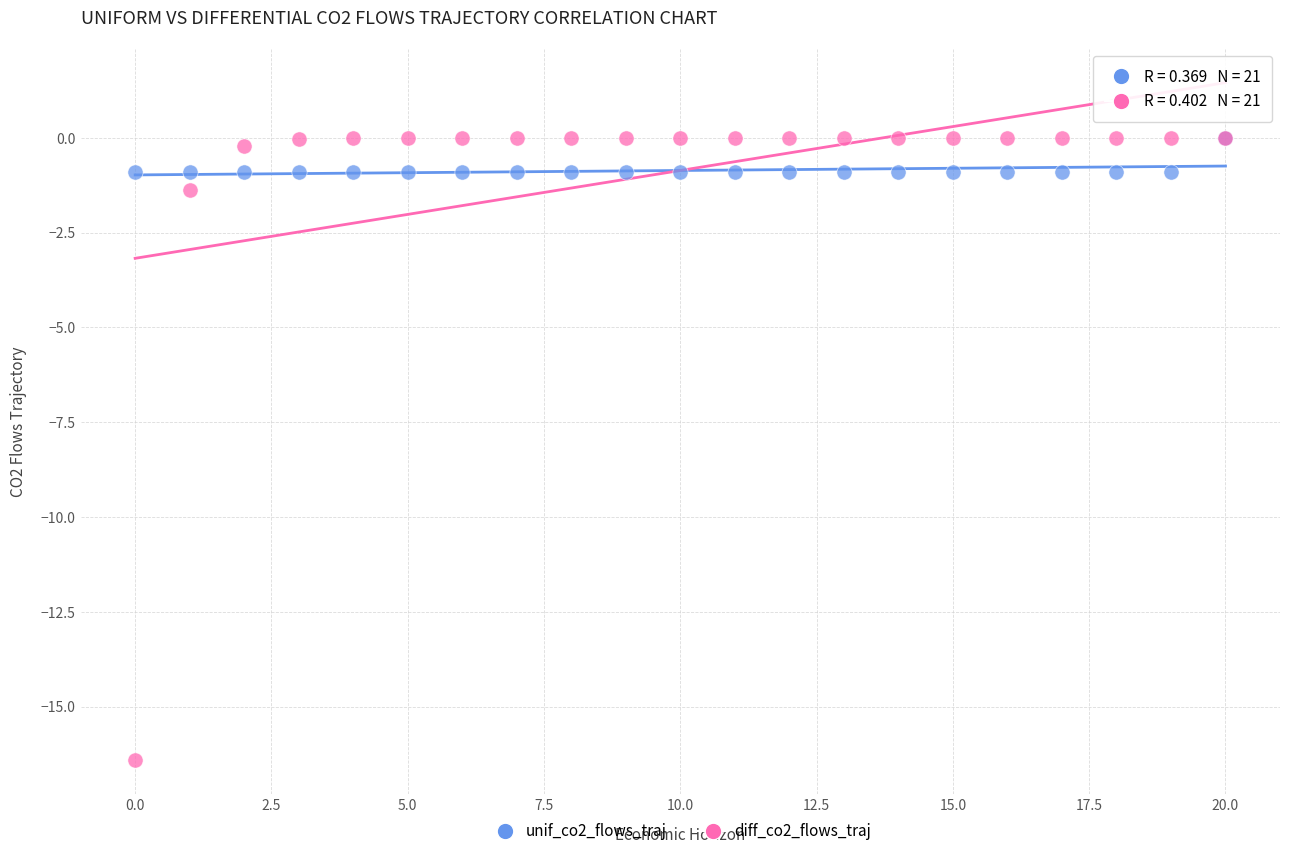

Across all series, what Y value is closest to -8?

-1.4